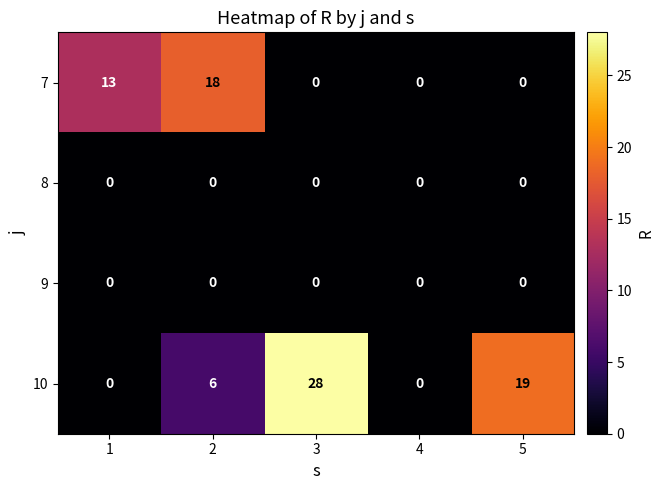

Reading right to left, list all the values displayed in this chart.

7: 5=0	4=0	3=0	2=18	1=13
8: 5=0	4=0	3=0	2=0	1=0
9: 5=0	4=0	3=0	2=0	1=0
10: 5=19	4=0	3=28	2=6	1=0